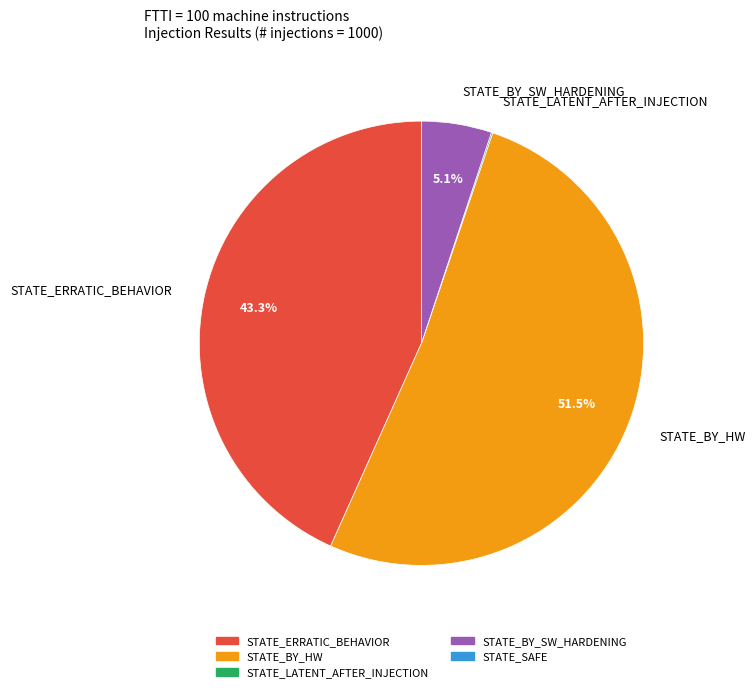

What is the total percentage of STATE_BY_SW_HARDENING and STATE_ERRATIC_BEHAVIOR?

48.4%